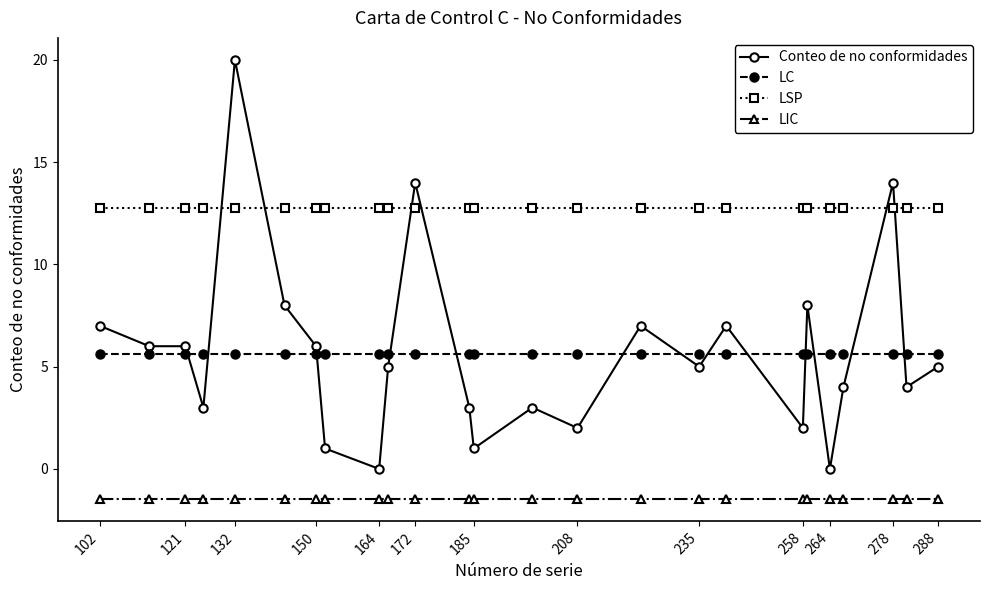

Which series has the widest spread of values?

Conteo de no conformidades